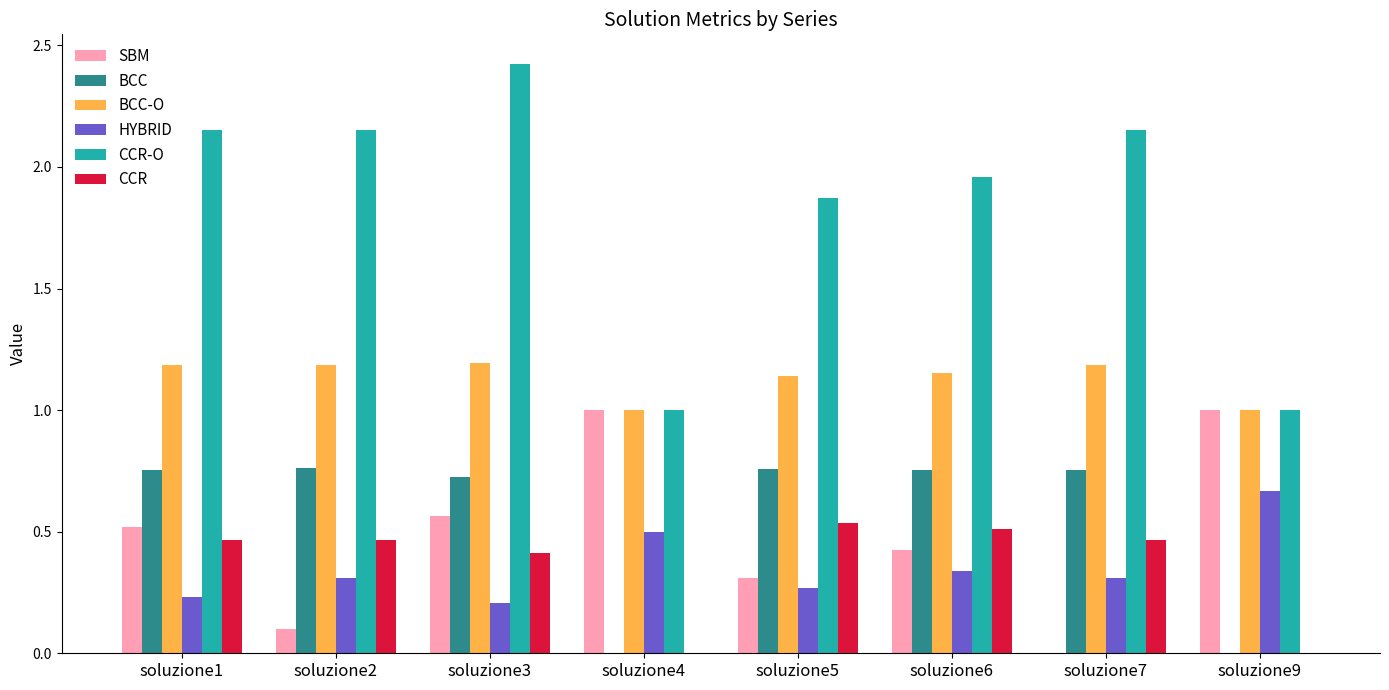

The value of HYBRID at soluzione6 is 0.3. True or false?

True